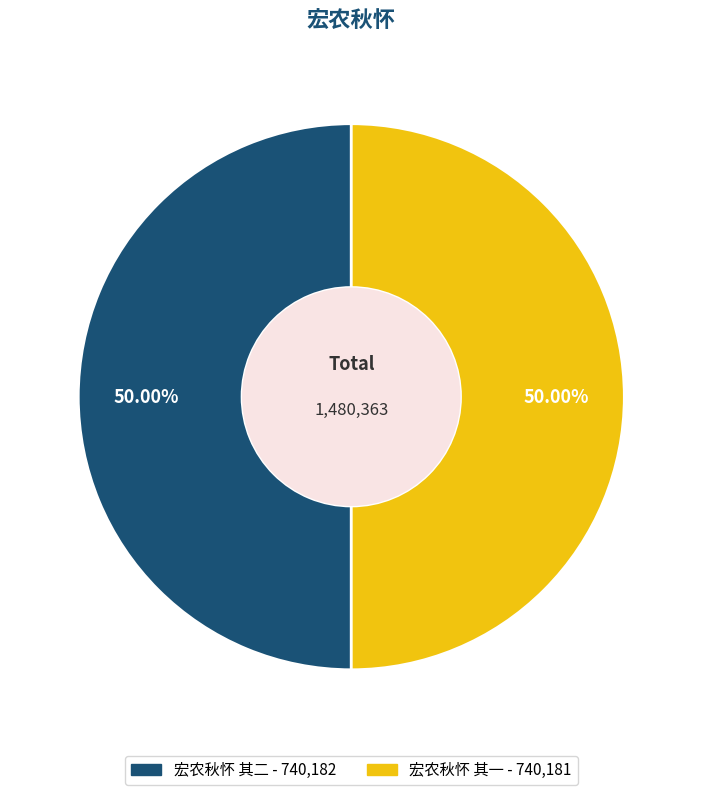

To the nearest percent, what percentage of the pie is 宏农秋怀 其二?

50%